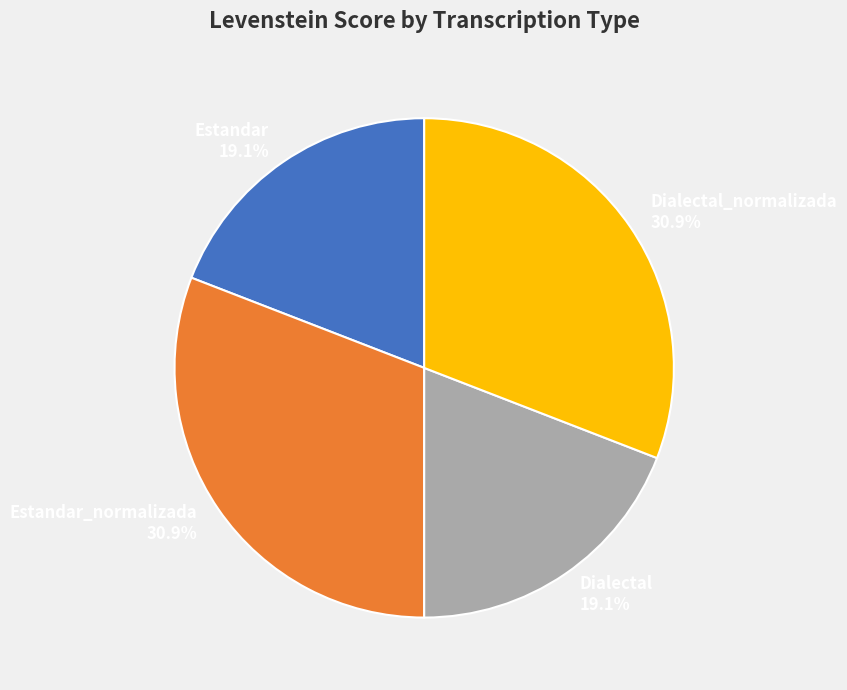

Is the sum of Dialectal_normalizada 30.9% and Estandar_normalizada 30.9% greater than half?

Yes